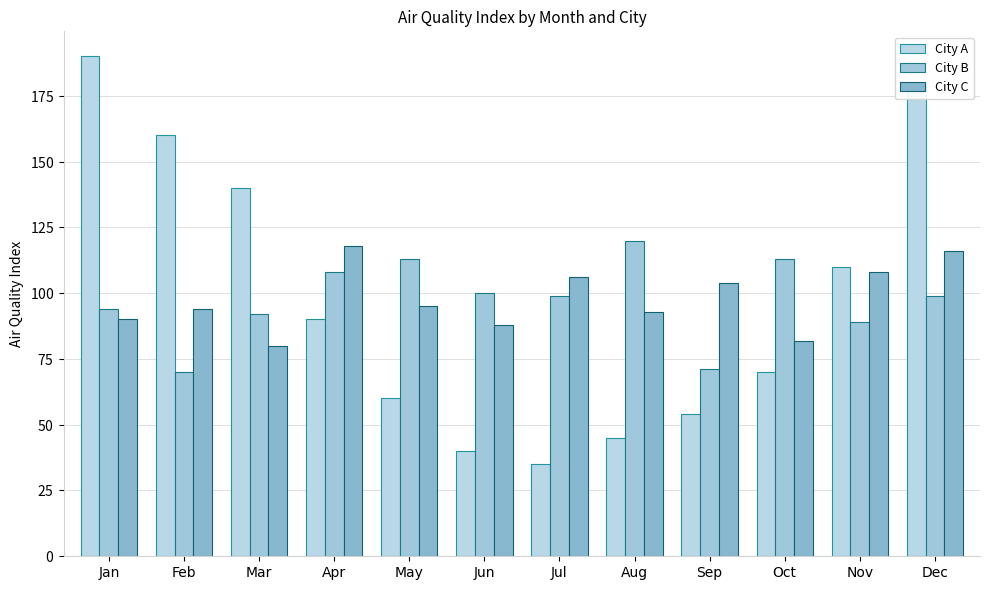

Does the chart contain any negative values?

No